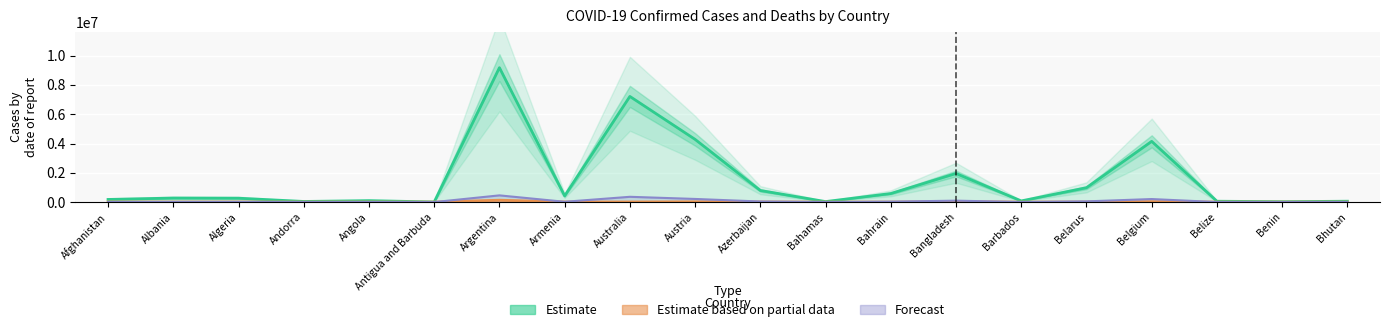

What is the sum of all Confirmed (Estimate) values?

30692427